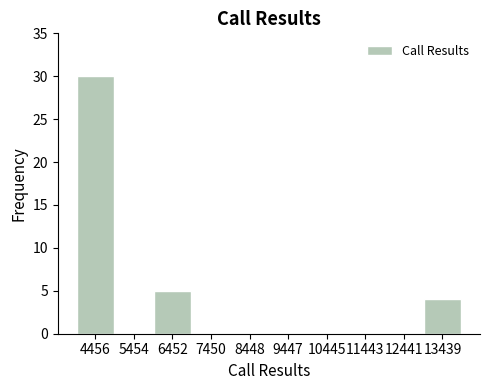

Reading left to right, list every bar in this chart as the range it spans on the x-axis followed by its height. Neither the bar edges nor the heights are printed on the chart, so give them approximately, as read against the axes.

4000 to 5000: 30
5000 to 6000: 0
6000 to 7000: 5
7000 to 7900: 0
7900 to 8900: 0
8900 to 9900: 0
9900 to 10900: 0
10900 to 11900: 0
11900 to 12900: 0
12900 to 13900: 4